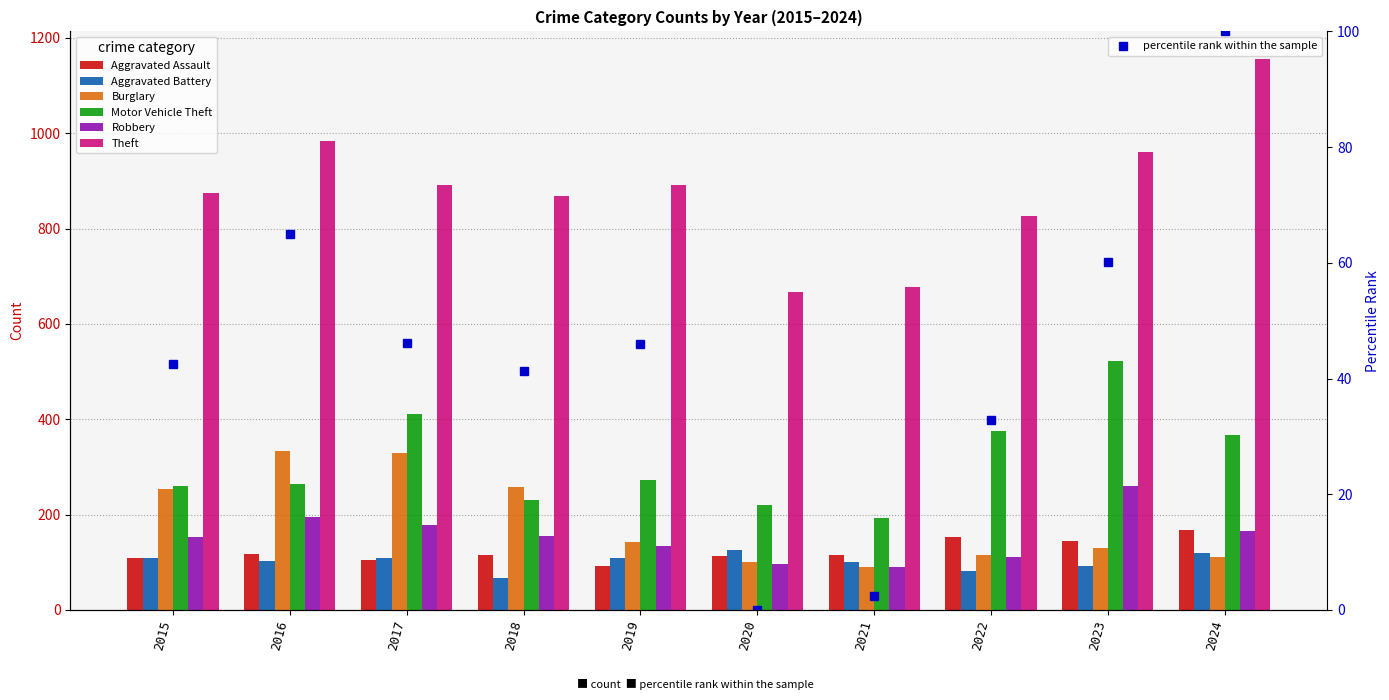

How many distinct data groups are displayed?

6